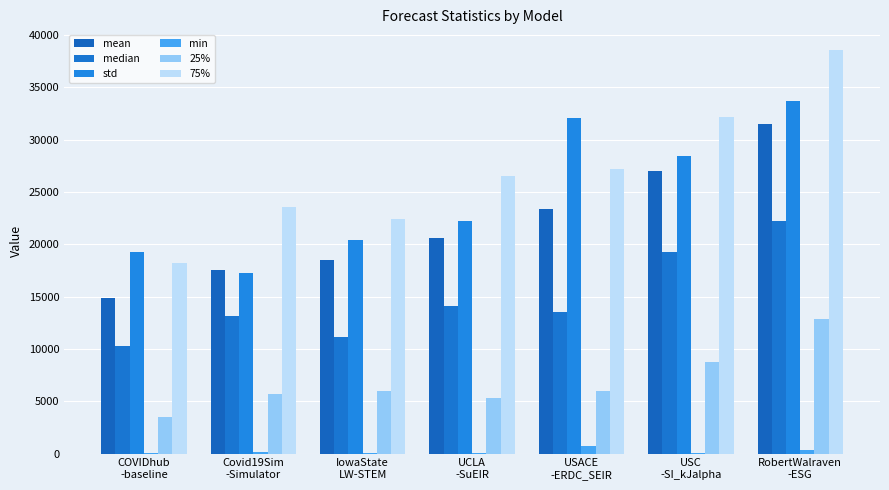

Count the number of data series in this chart.

6